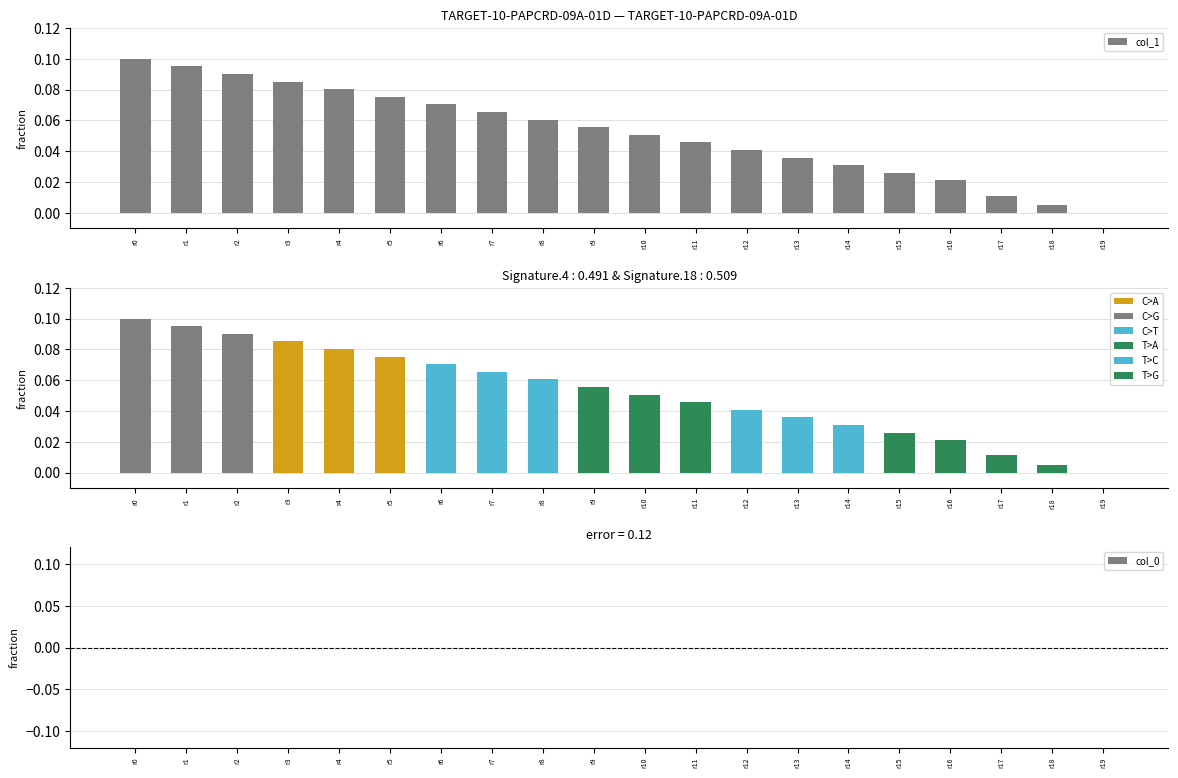

What is the sum of the col_1 values at r15 and r9?

0.1